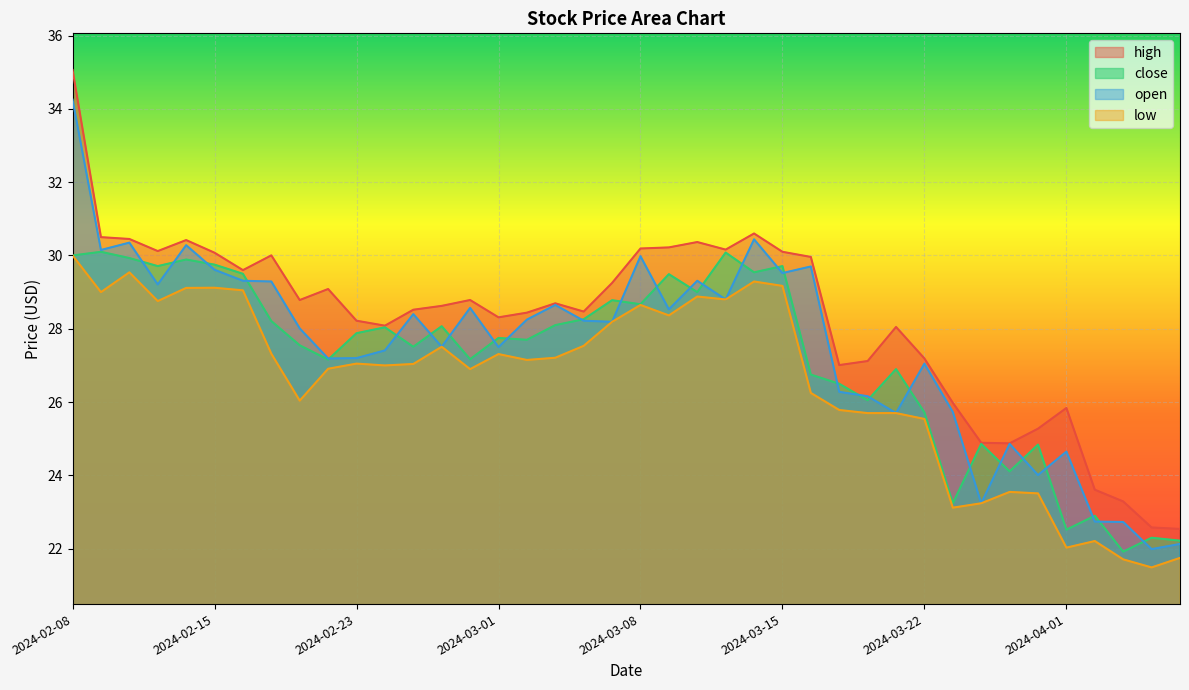

True or false: close and high intersect in this chart.

False